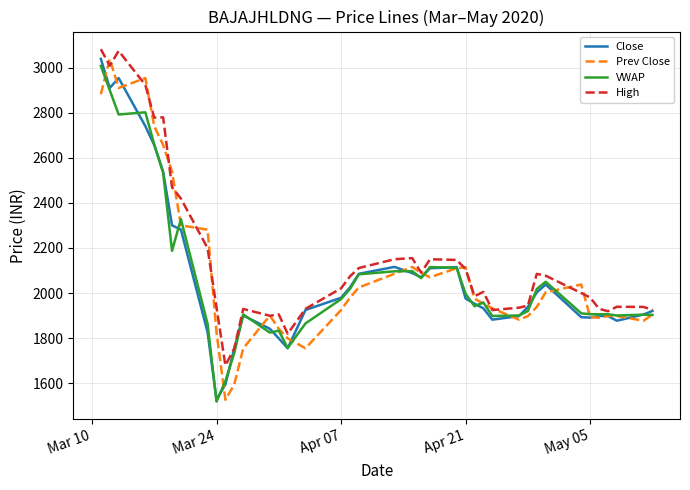

What is the minimum value for Prev Close?

1526.0